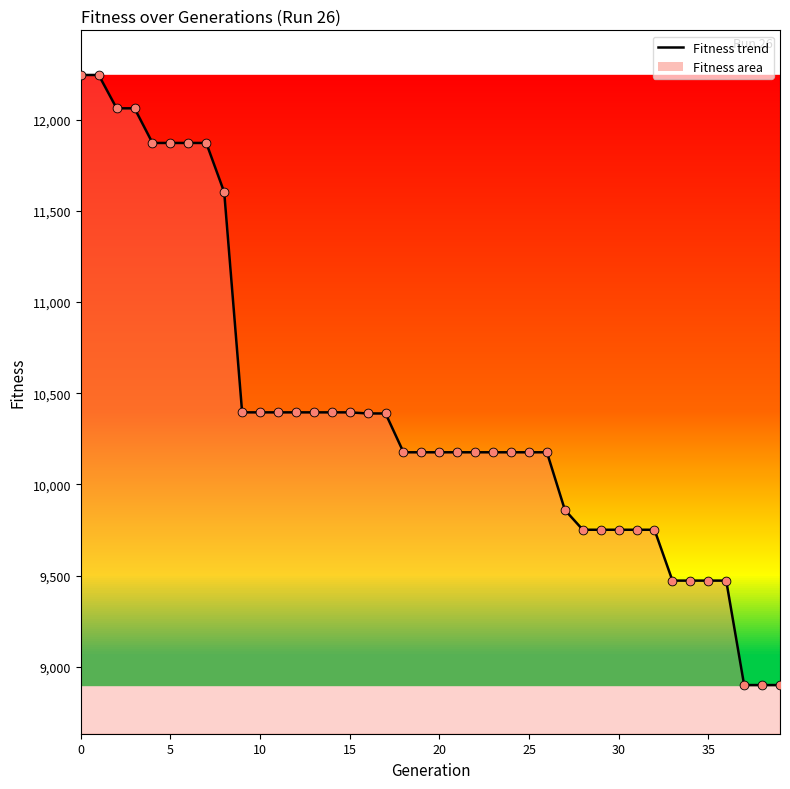

Which series has the largest Y range (max minus min)?

Fitness trend